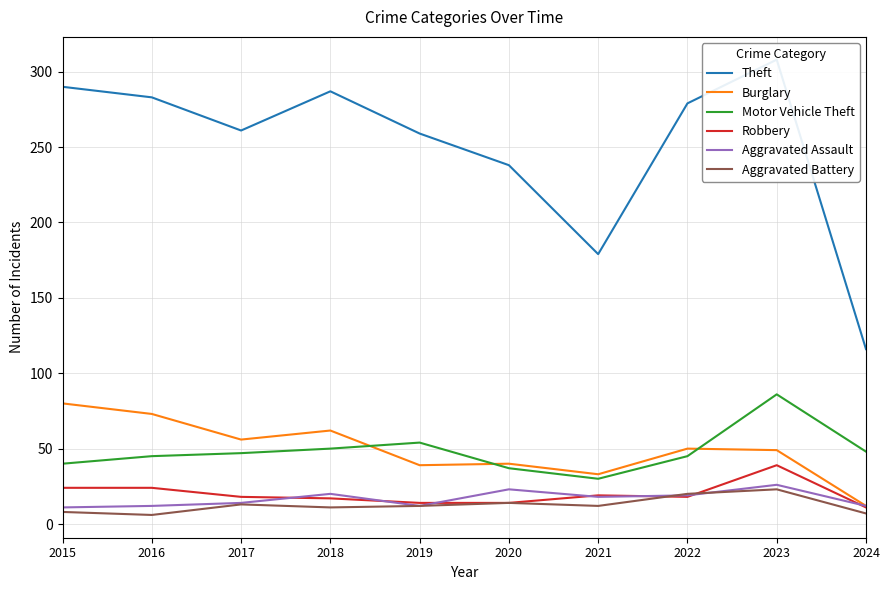

Reading left to right, list all the values displayed in this chart.

Theft: 290	283	261	287	259	238	179	279	308	116
Burglary: 80	73	56	62	39	40	33	50	49	12
Motor Vehicle Theft: 40	45	47	50	54	37	30	45	86	48
Robbery: 24	24	18	17	14	14	19	18	39	11
Aggravated Assault: 11	12	14	20	12	23	18	19	26	12
Aggravated Battery: 8	6	13	11	12	14	12	20	23	7